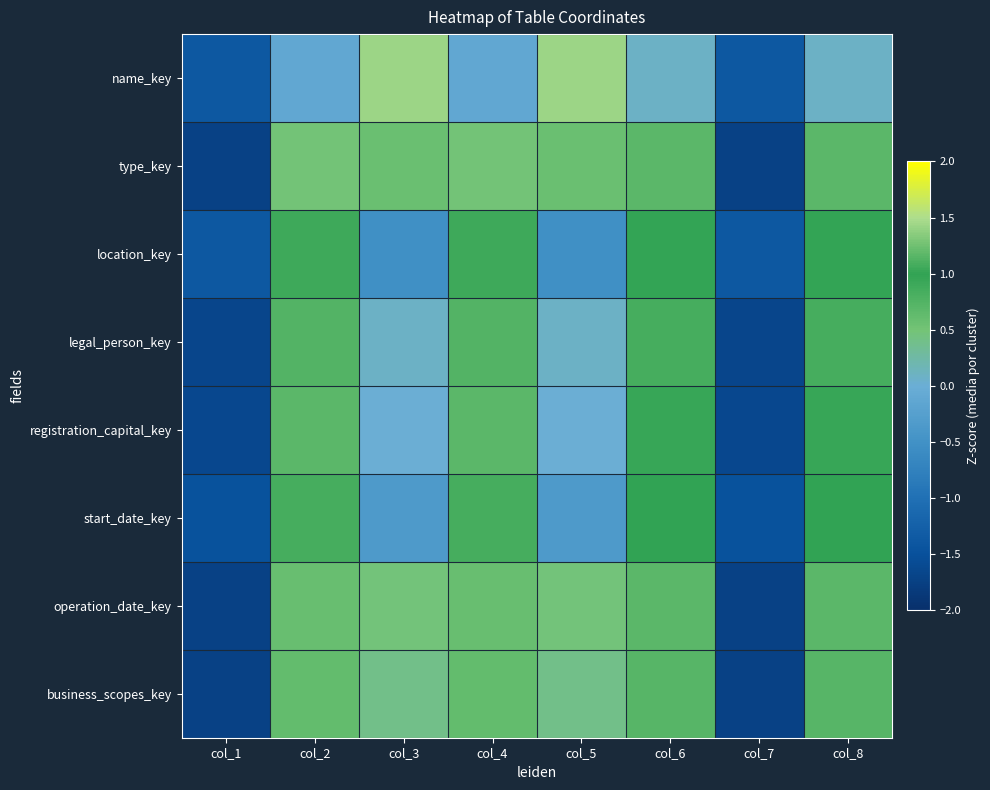

At how many categories does at least one series exceed 0?

6